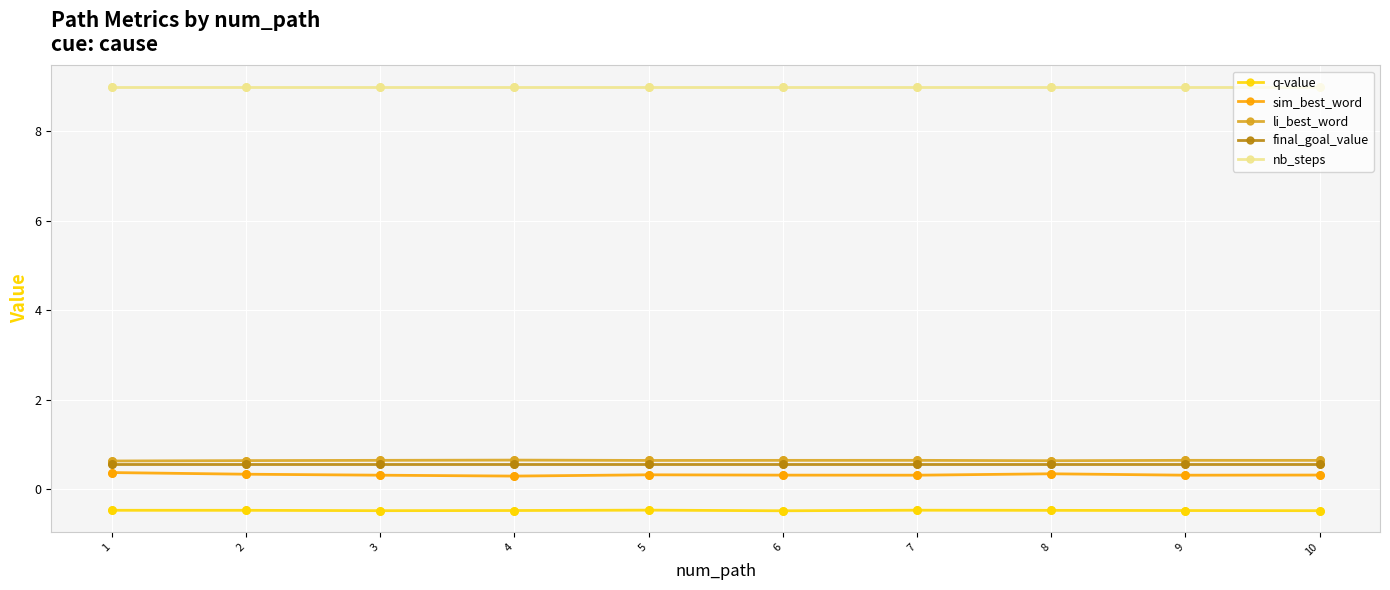

Which series has the largest range (max minus min)?

sim_best_word